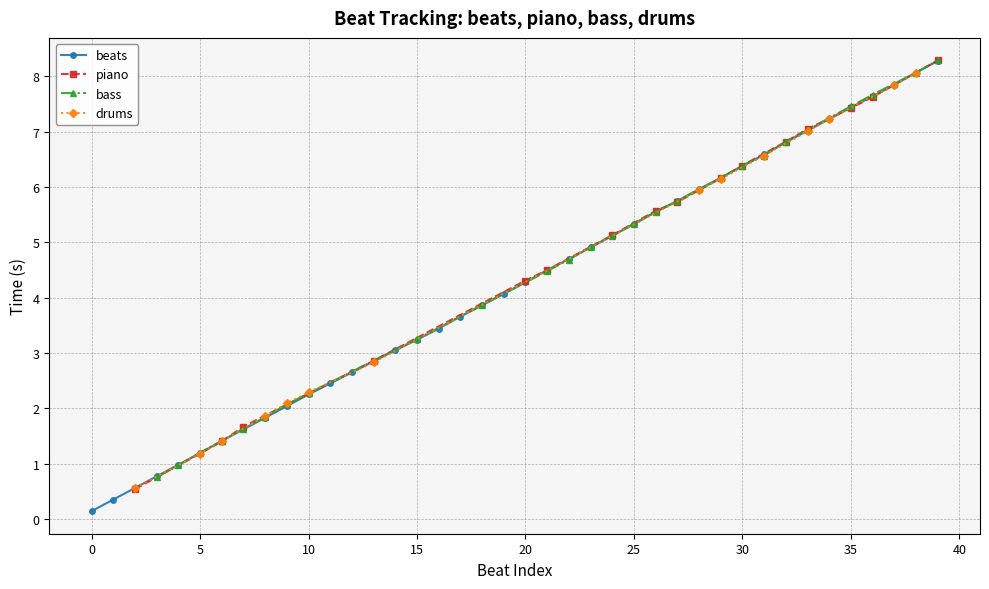

What is the value of the 12th point from the left?

2.5